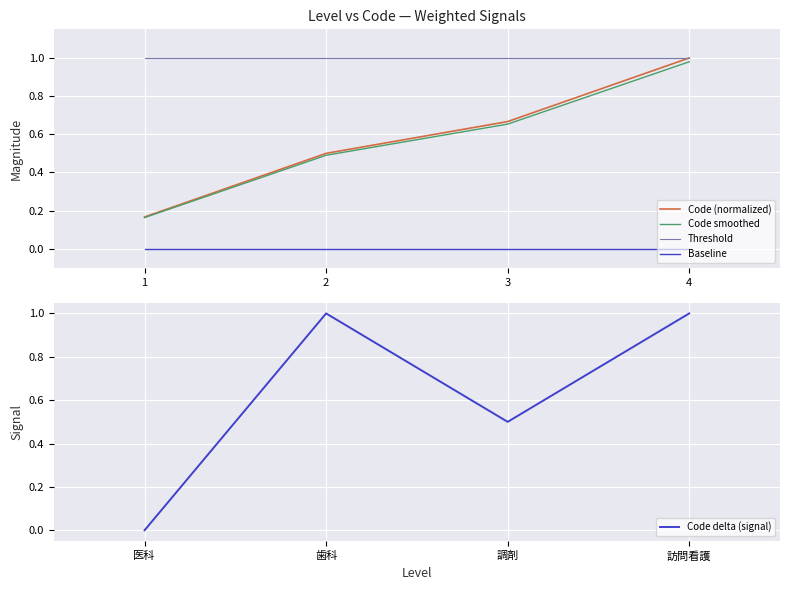

Where is Code delta (signal) nearest to the value 0?

医科